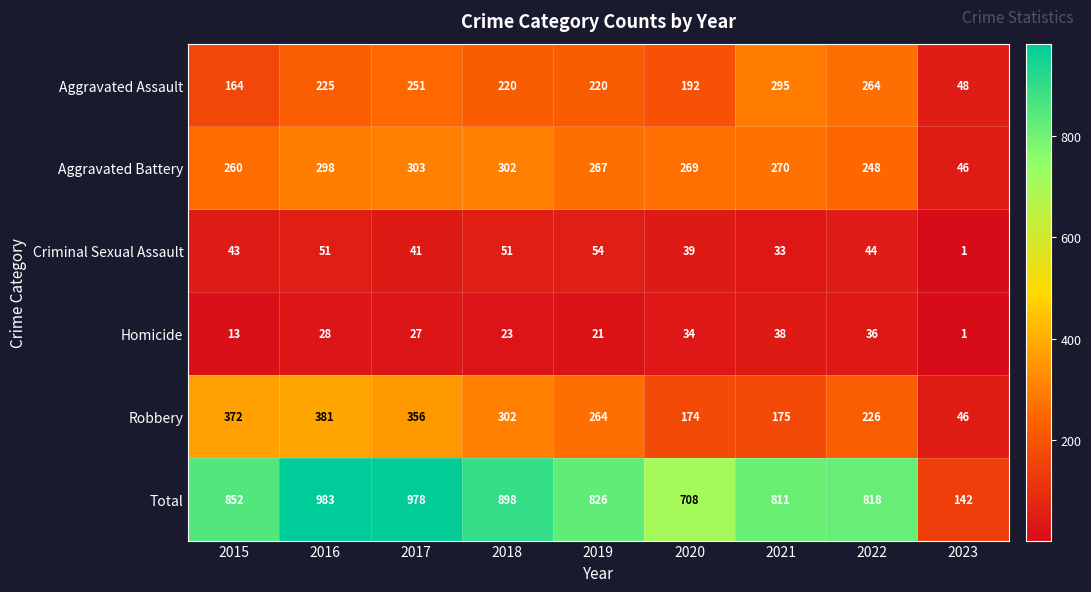

What is the spread (max minus min) of values at 2016?

955